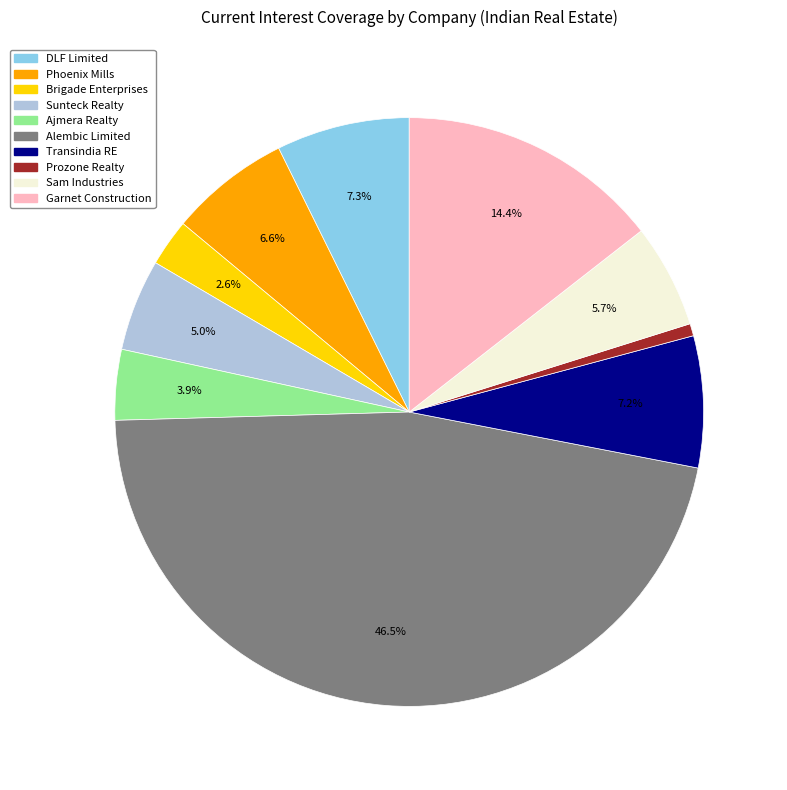

Does any single category account for the majority?

No